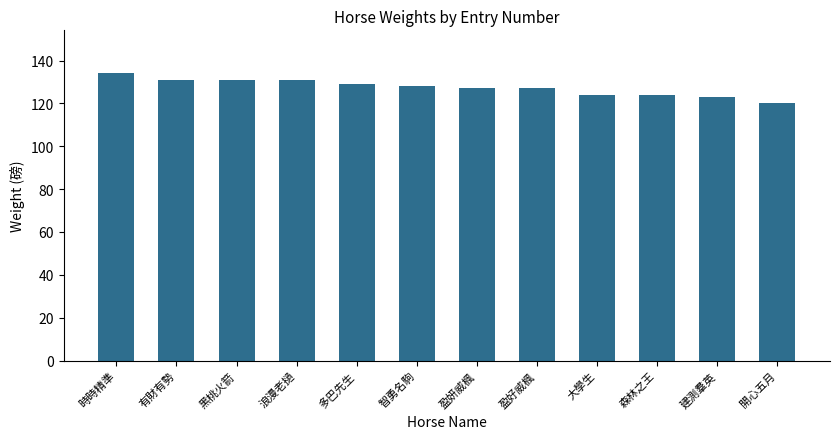

What is the smallest value displayed?

120